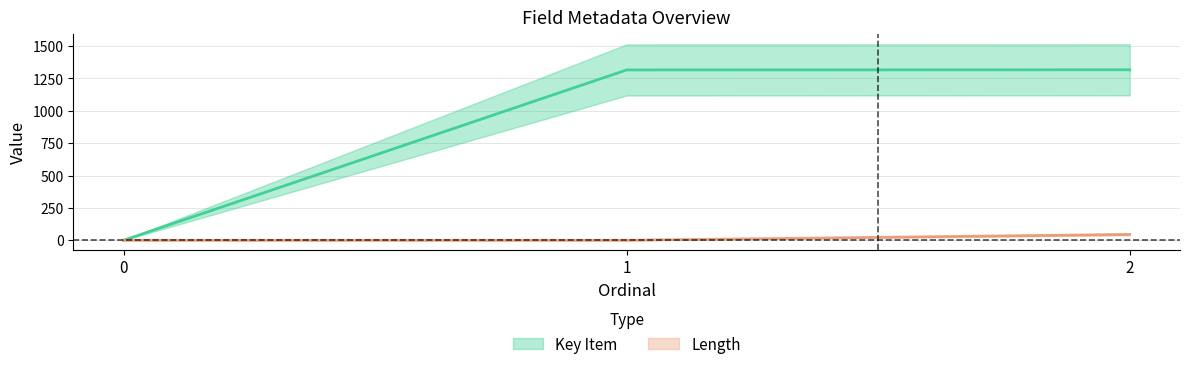

Is the value of Length at 2 greater than the value of Key Item at 2?

No